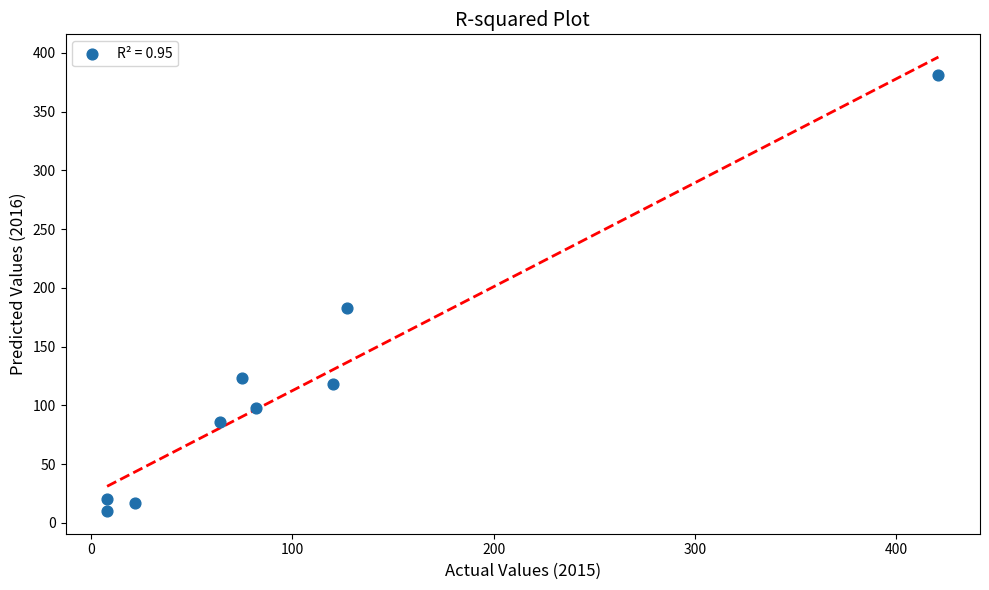

What is the range of X values (max minus min)?

413